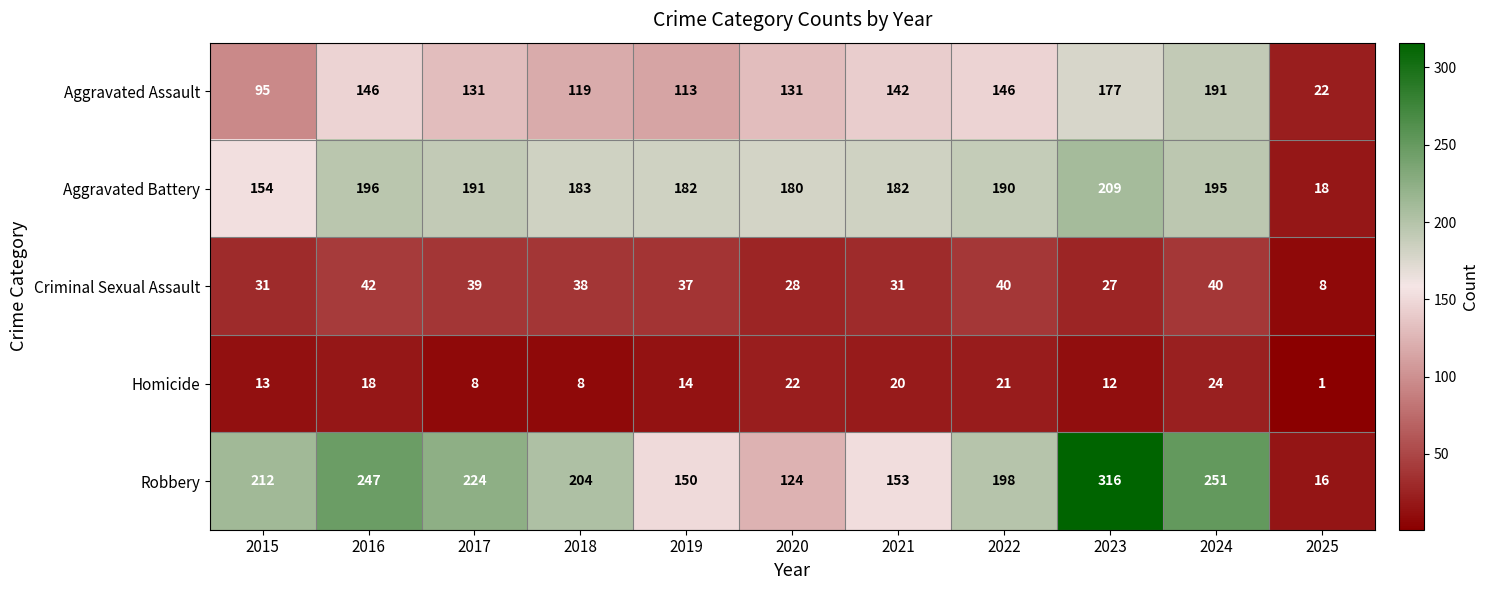

True or false: Homicide has a value of 6 at 2022.

False